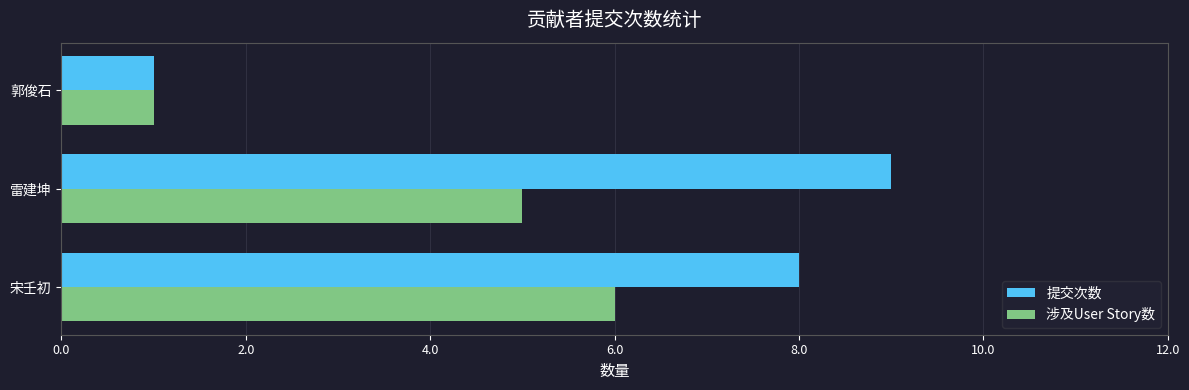

How many categories are shown in the chart?

3